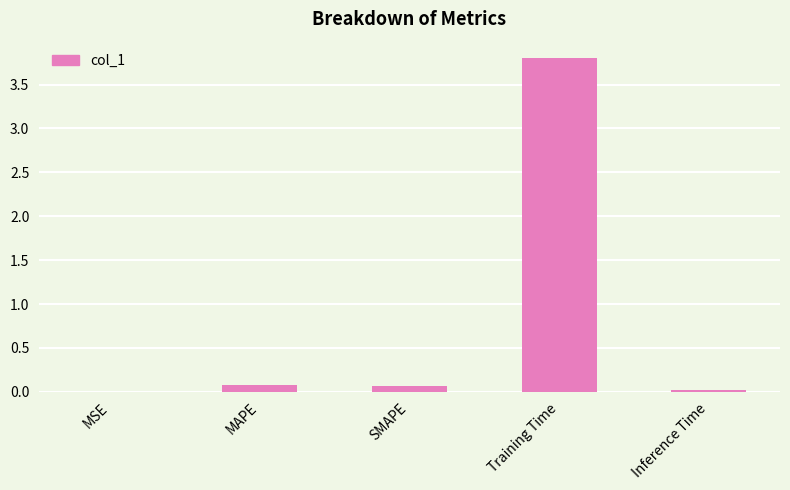

The value at MSE is 0.0. True or false?

True